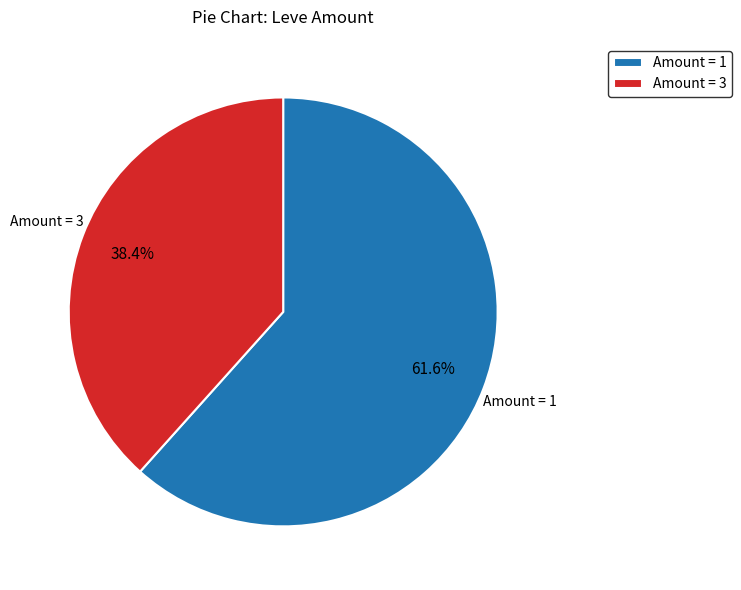

Between Amount = 3 and Amount = 1, which is larger?

Amount = 1